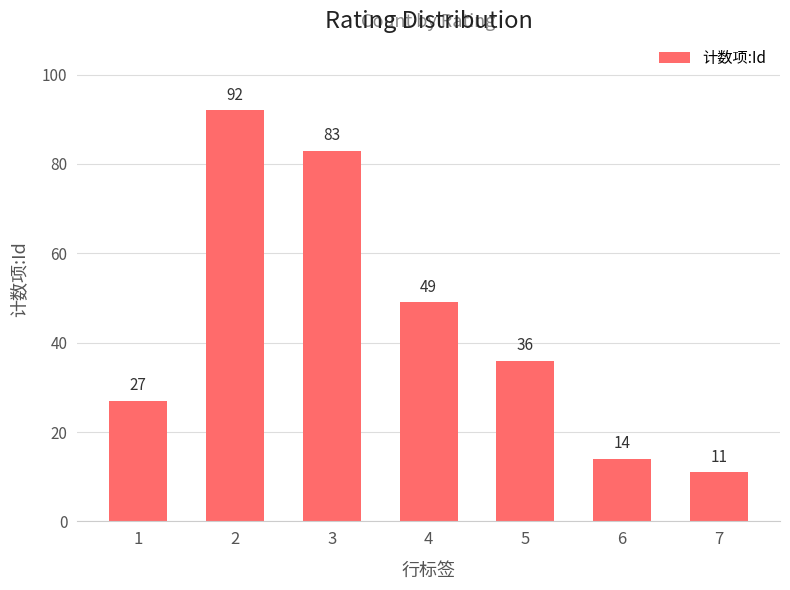

Where does the data first go above 36?

2